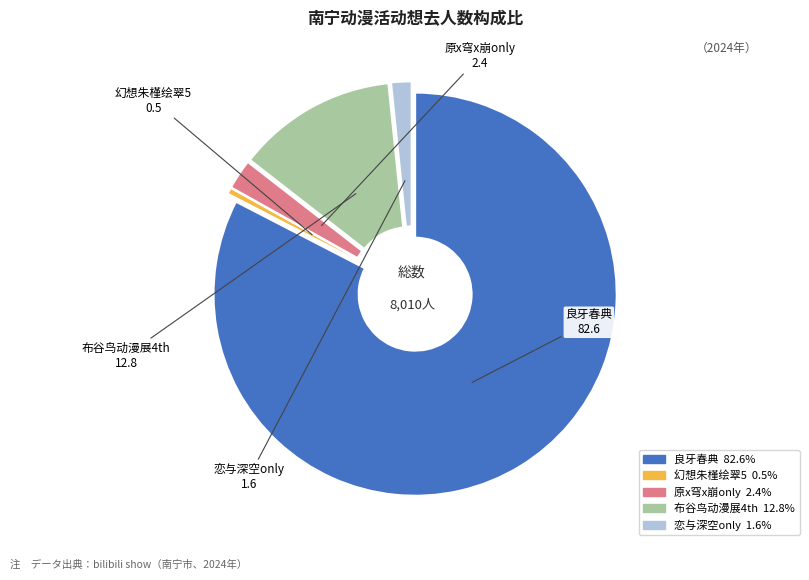

Does any single category account for the majority?

Yes